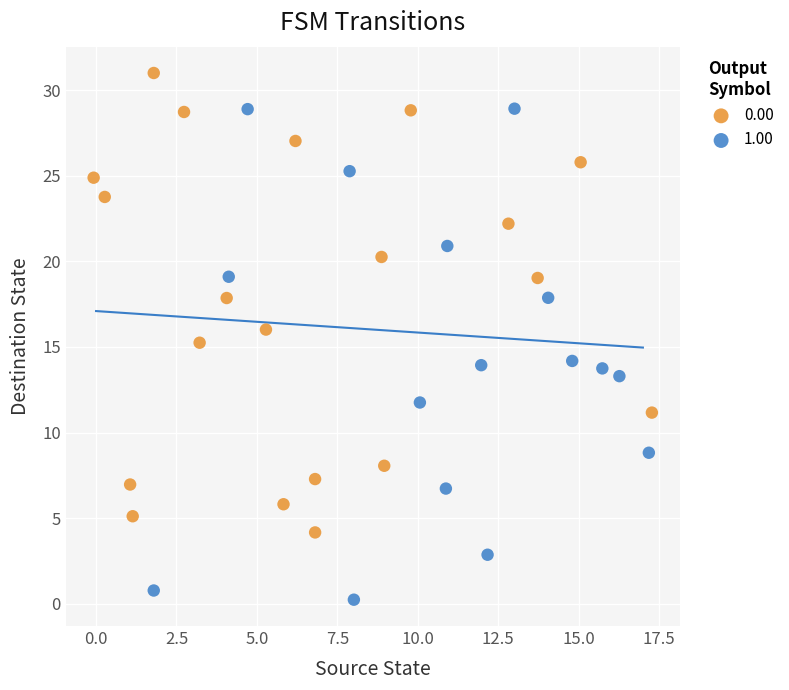

Which series has the largest Y range (max minus min)?

1.00